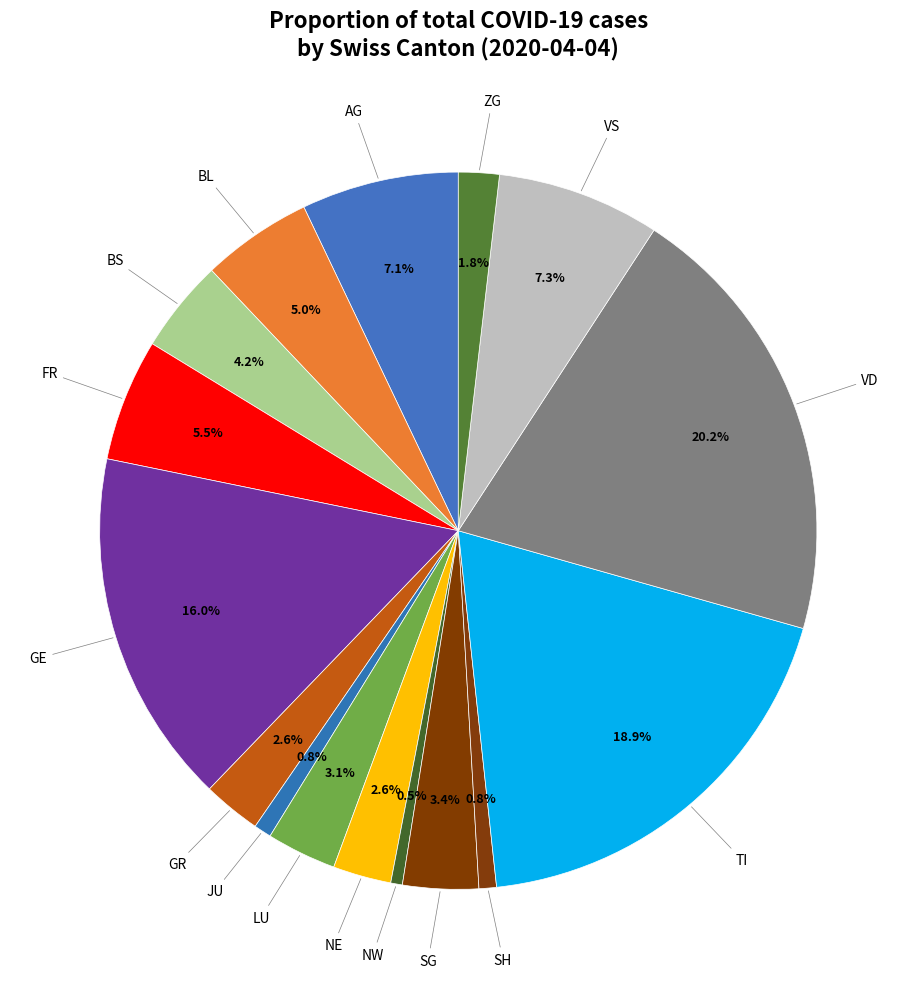

How many segments does this pie chart have?

16